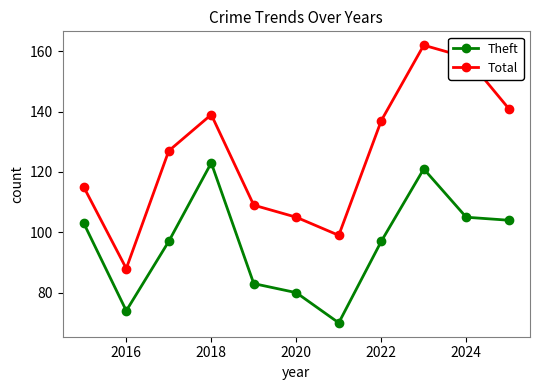

Which series has the largest total across all categories?

Total